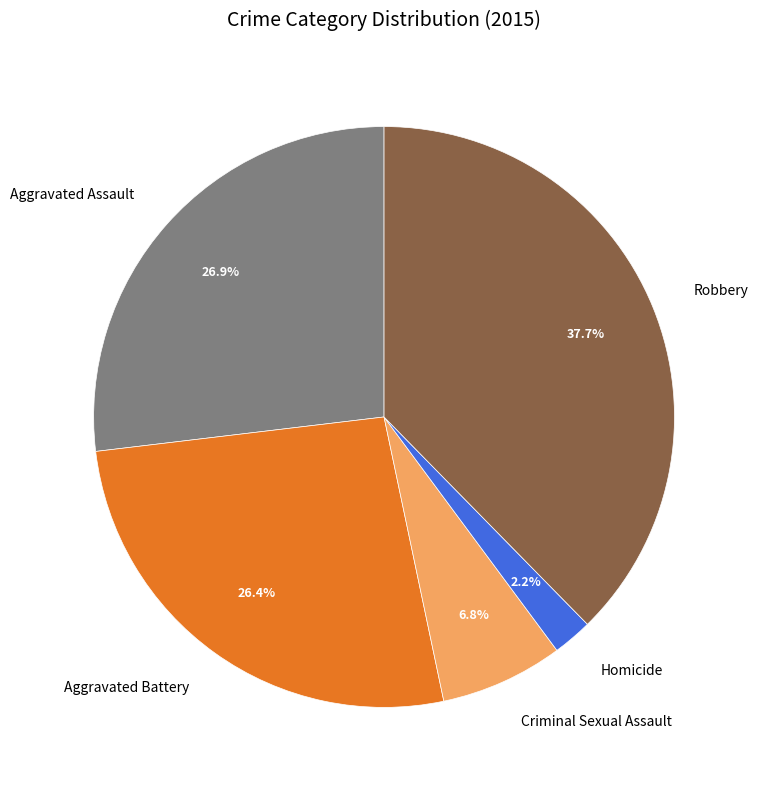

To the nearest percent, what portion does Robbery represent?

38%